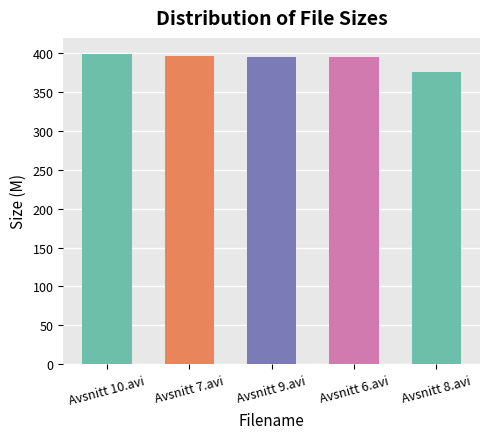

What is the approximate value at Avsnitt 7.avi?

397.1